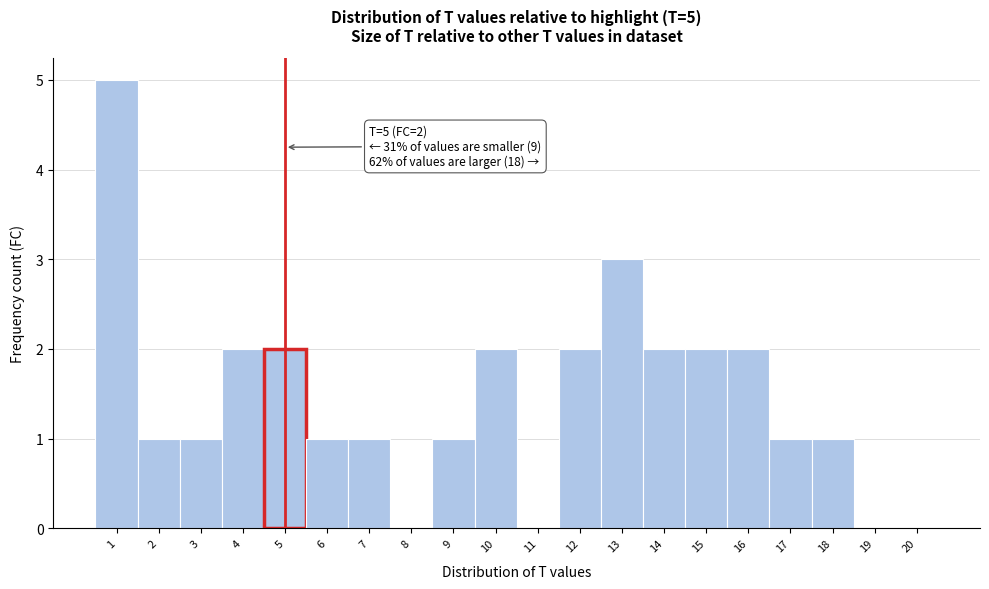

Over which range of the x-axis is the bar tallest?

0.5 to 1.5